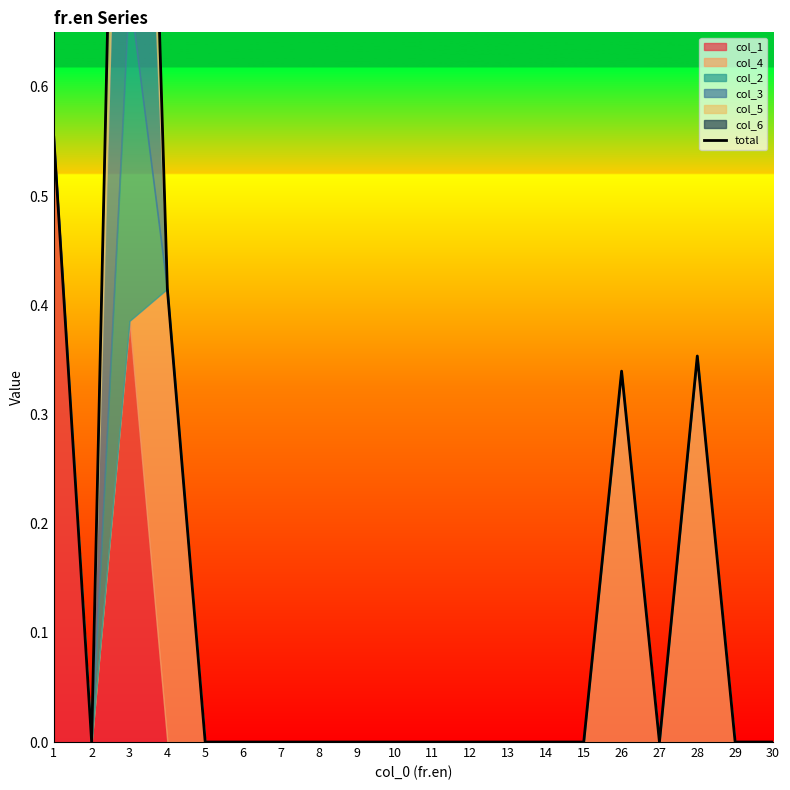

List the labels in order of value, largest first.

3, 1, 4, 28, 26, 2, 5, 6, 7, 8, 9, 10, 11, 12, 13, 14, 15, 27, 29, 30